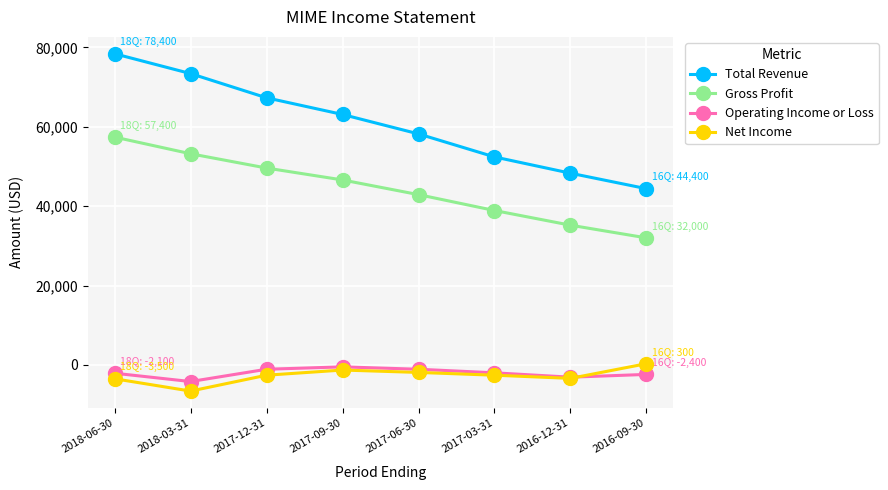

What is the value of the Net Income point at the 3rd from the left?

-2600